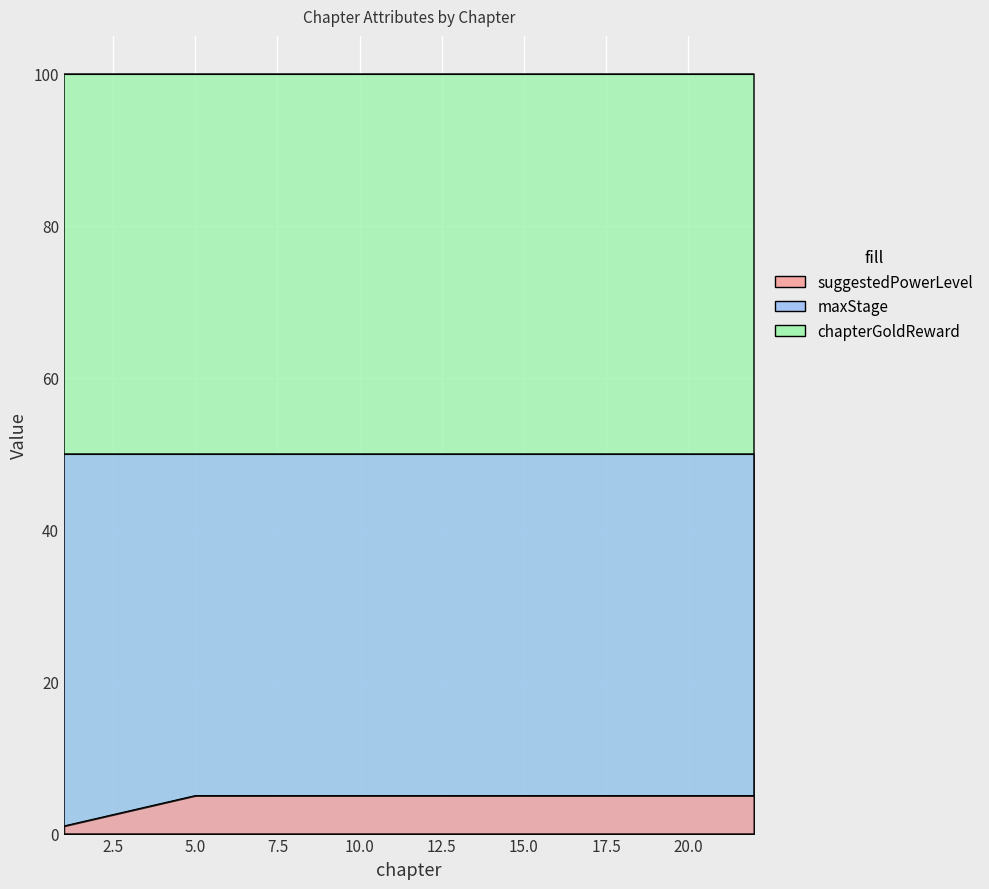

What is the total value across all series at 10?

155